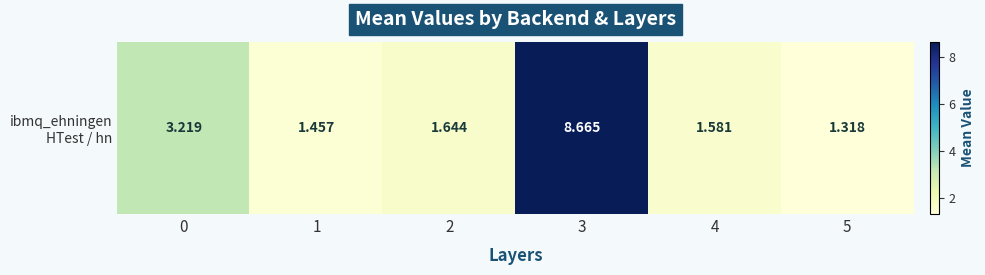

Between 2 and 5, which is larger?

2